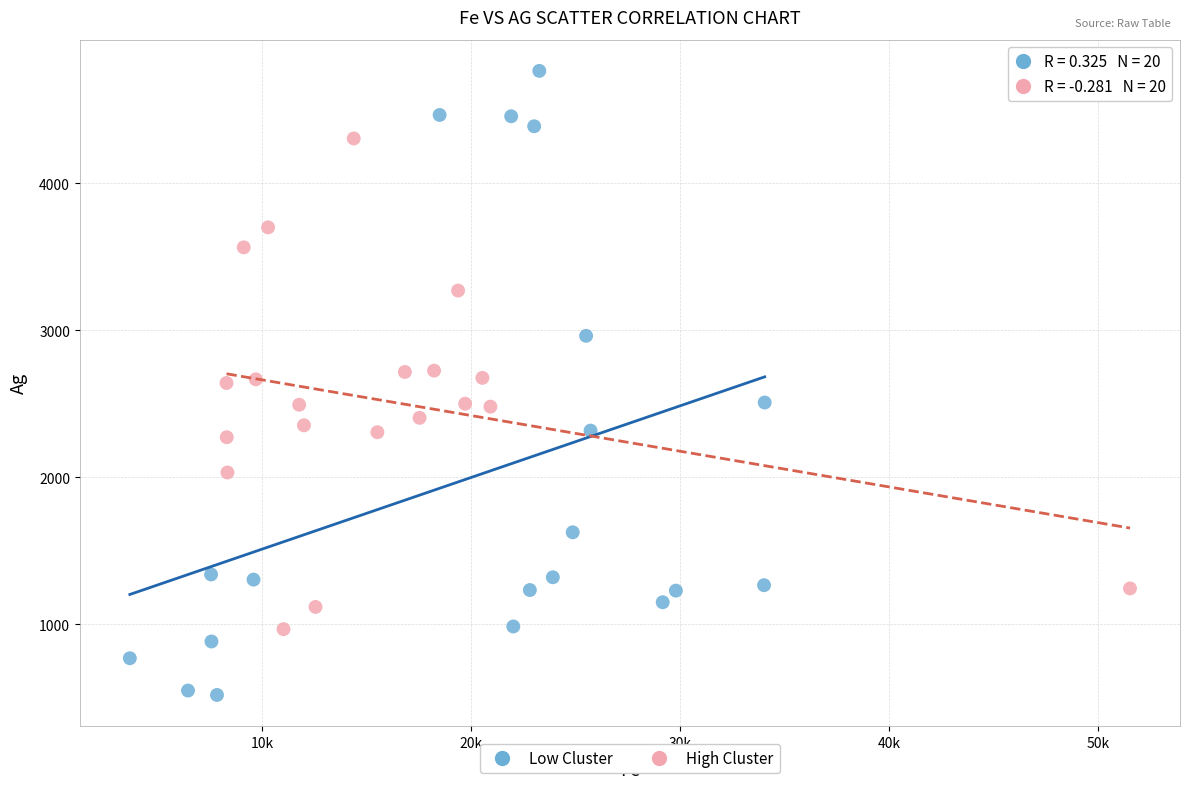

Which series contains the lowest Y value?

Low Cluster